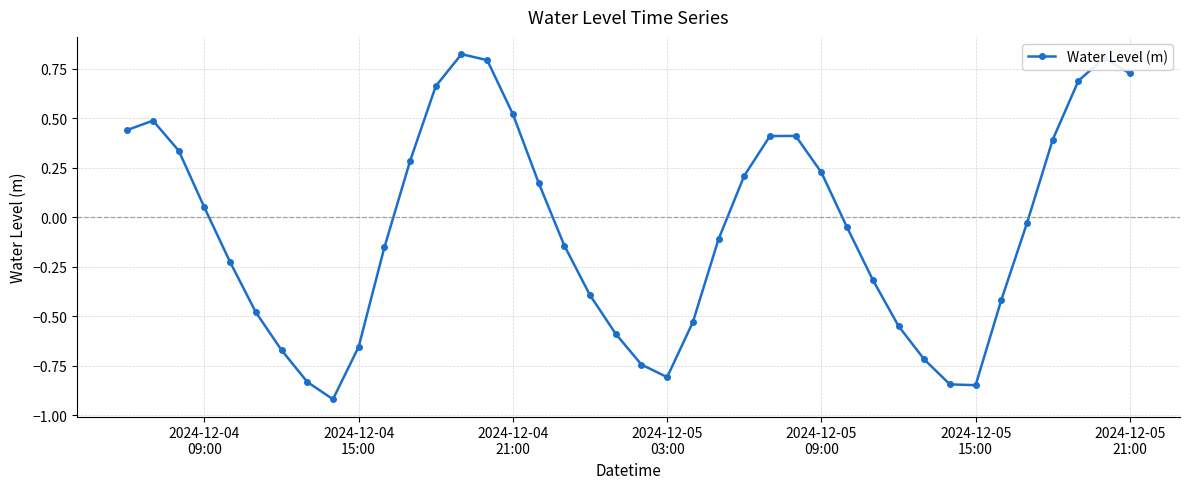

True or false: the data has more than 0 interior local peaks.

True